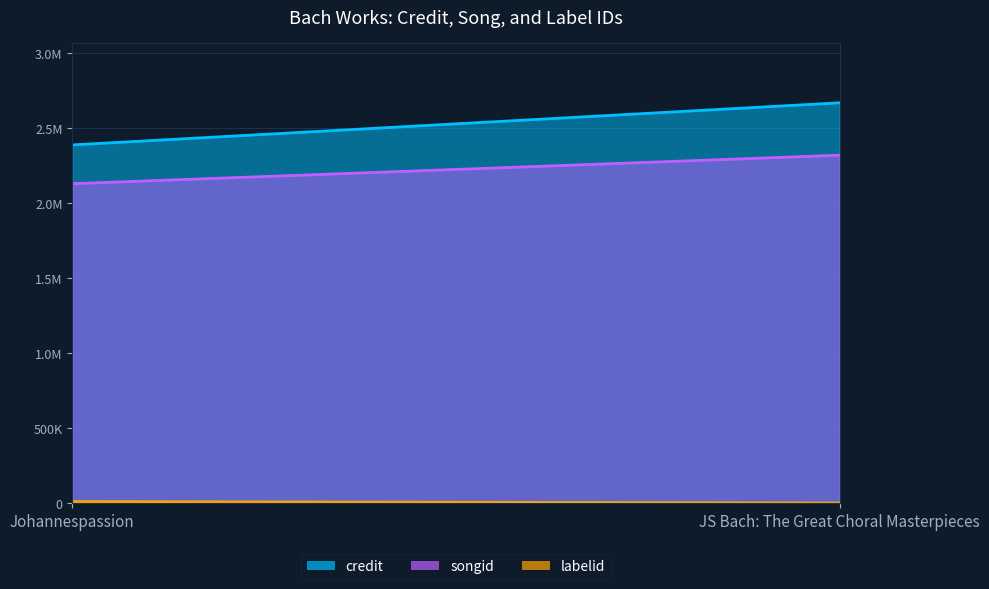

What is the difference between the labelid values at Johannespassion and JS Bach: The Great Choral Masterpieces?

9382